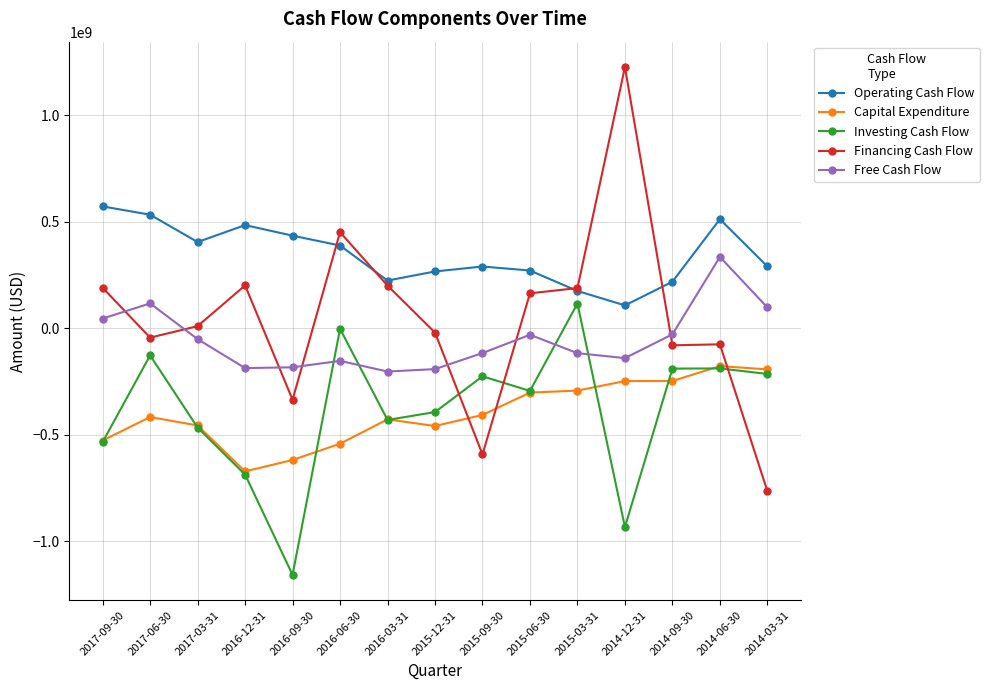

Rank the series by their maximum value, from lowest to highest.

Capital Expenditure, Investing Cash Flow, Free Cash Flow, Operating Cash Flow, Financing Cash Flow